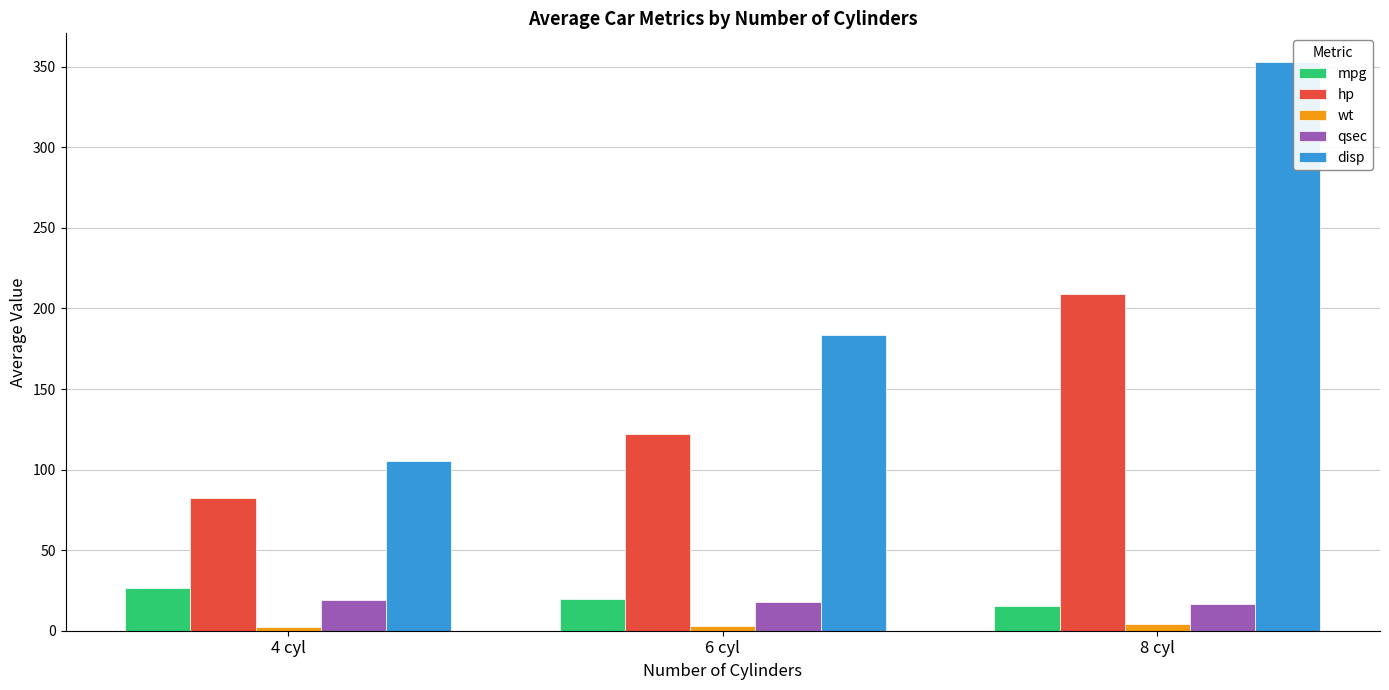

How many data points in qsec are above 17?

2